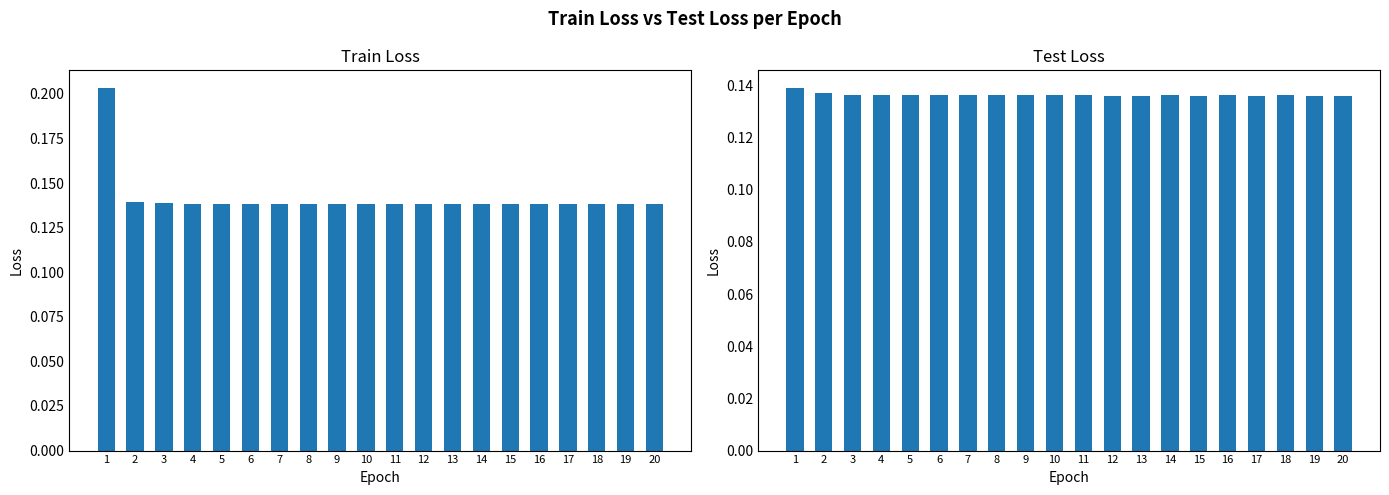

Is it true that Test Loss equals 0.1 at 4?

True